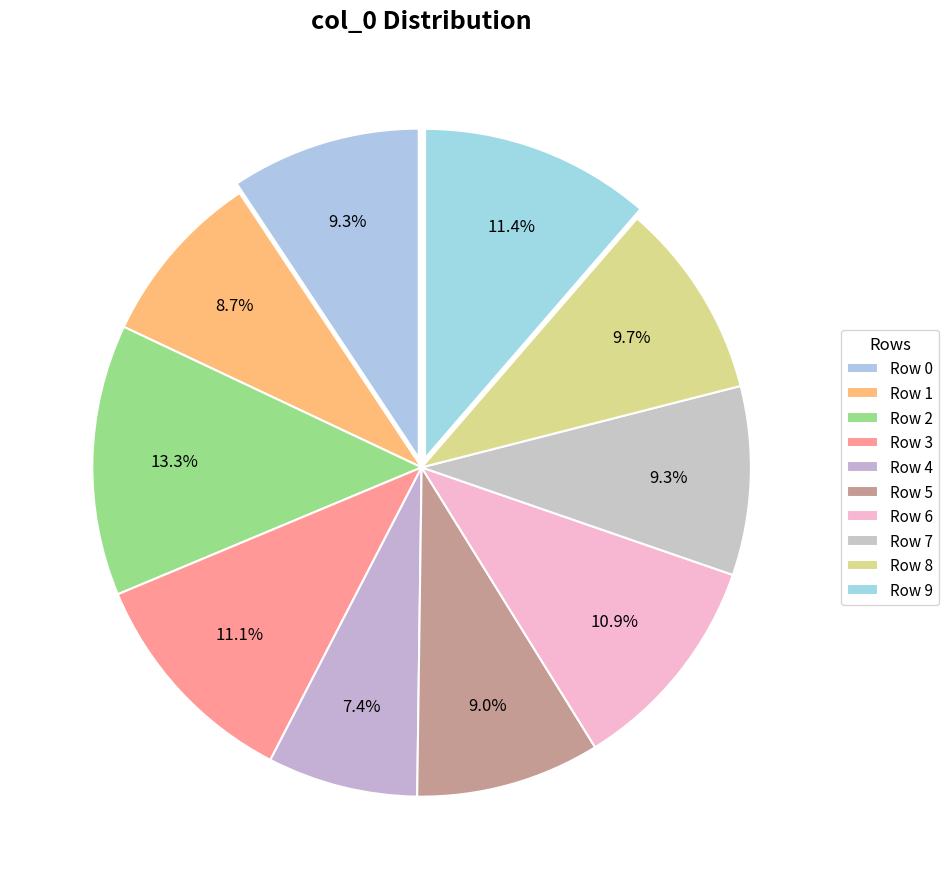

How many slices are in this pie chart?

10